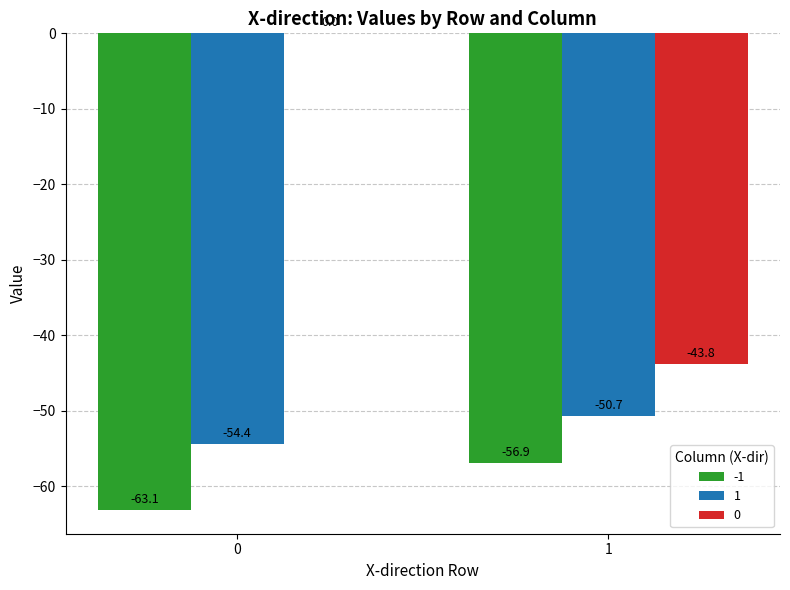

What are all the series names shown in the legend?

-1, 1, 0